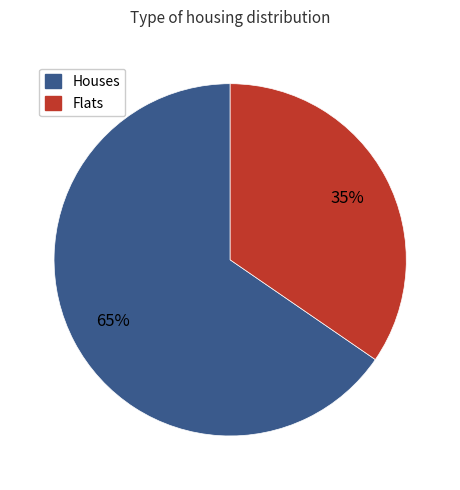

To the nearest percent, what is the average slice percentage?

50%